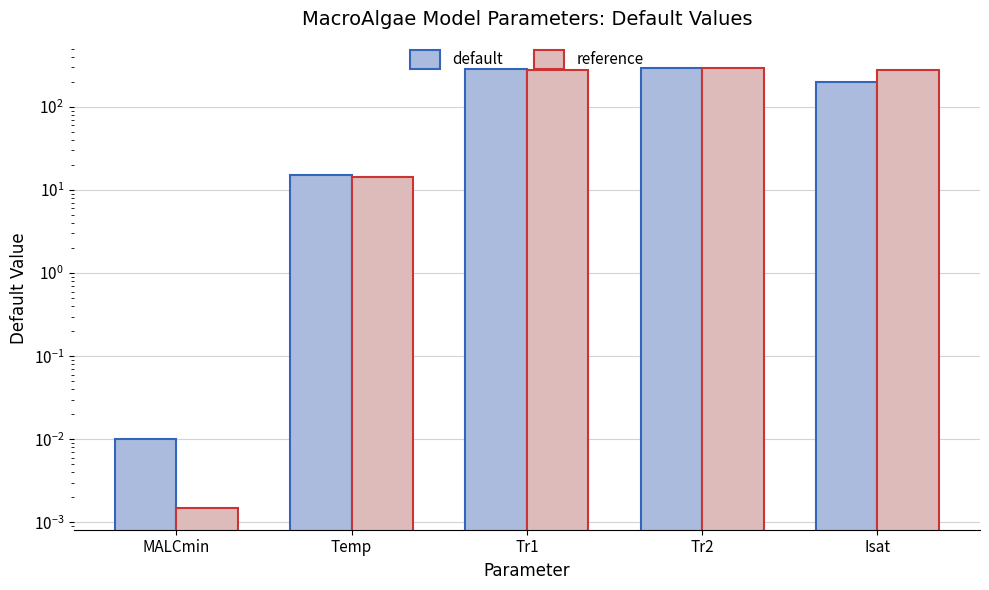

What is the label of the 3rd bar from the right?

Tr1